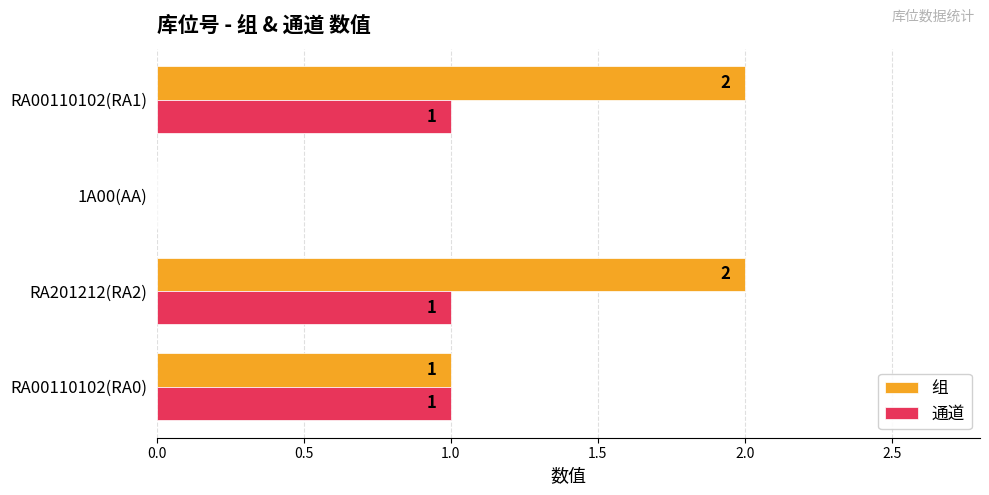

The 通道 series shows 0 at RA201212(RA2). True or false?

False